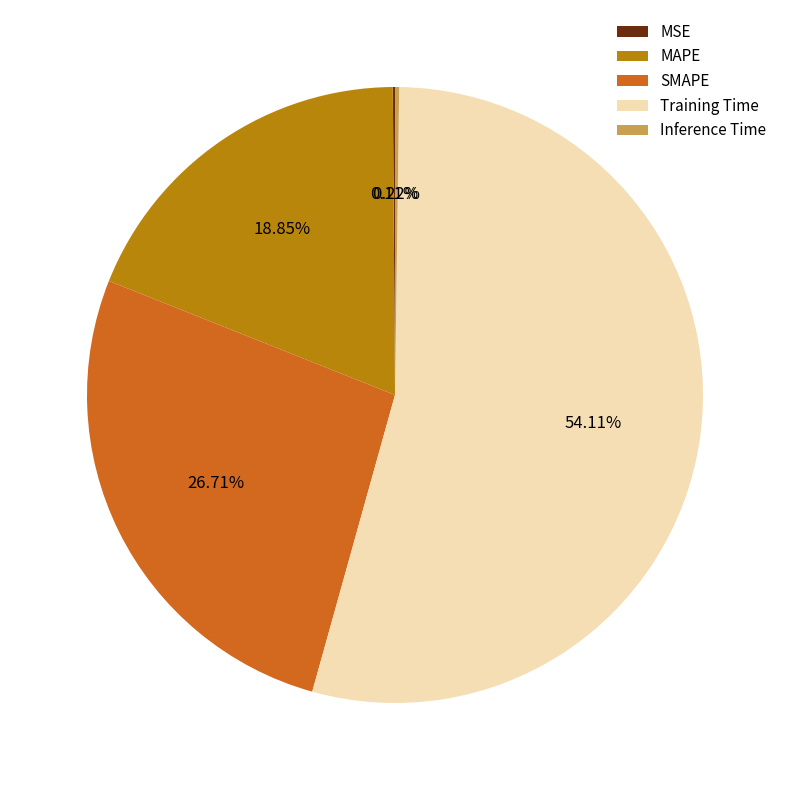

Which slice is the largest?

Training Time